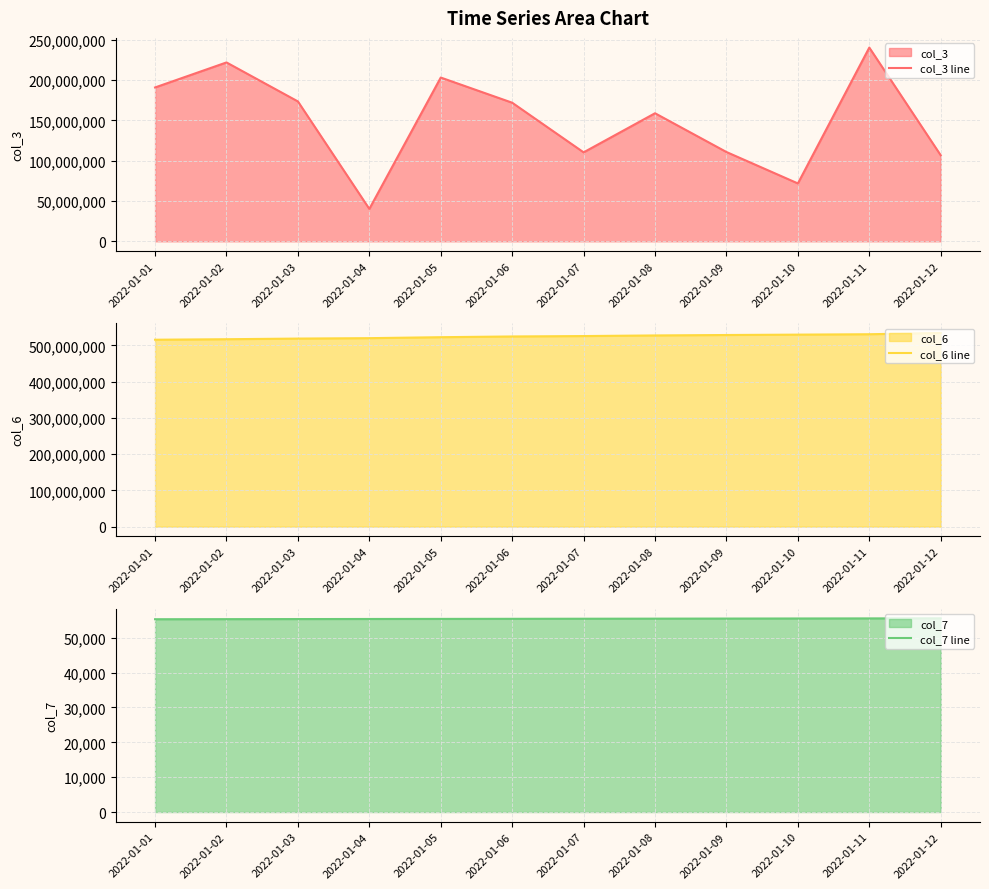

Reading left to right, what are all the values shown in this chart?

col_3 line: 2022-01-01=190760912	2022-01-02=221791744	2022-01-03=173428432	2022-01-04=40165208	2022-01-05=203055048	2022-01-06=171841456	2022-01-07=110297712	2022-01-08=158778600	2022-01-09=110708672	2022-01-10=71756720	2022-01-11=240210888	2022-01-12=106644640
col_6 line: 2022-01-01=515701787	2022-01-02=517092440	2022-01-03=518857630	2022-01-04=520034330	2022-01-05=522685388	2022-01-06=524692583	2022-01-07=525803008	2022-01-08=527520491	2022-01-09=528712936	2022-01-10=529756494	2022-01-11=530837181	2022-01-12=534392513
col_7 line: 2022-01-01=55317	2022-01-02=55341	2022-01-03=55365	2022-01-04=55389	2022-01-05=55412	2022-01-06=55436	2022-01-07=55460	2022-01-08=55484	2022-01-09=55507	2022-01-10=55531	2022-01-11=55555	2022-01-12=55579